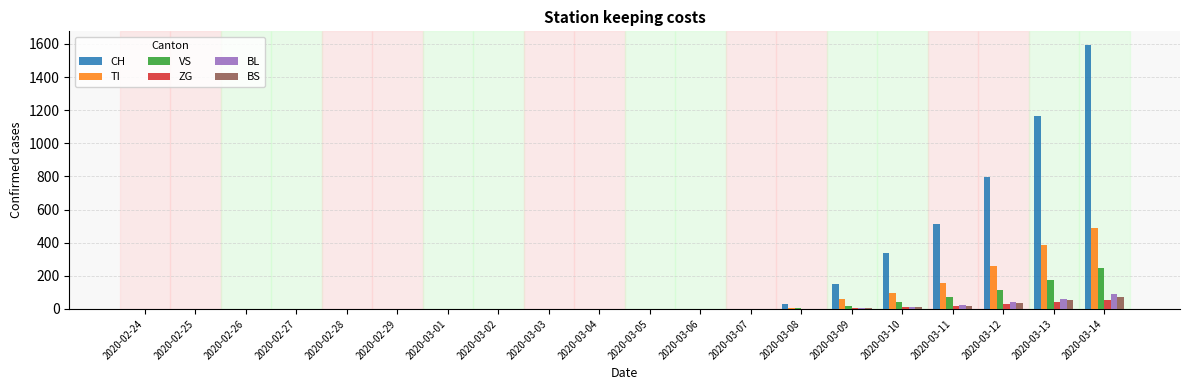

What are all the series names shown in the legend?

CH, TI, VS, ZG, BL, BS